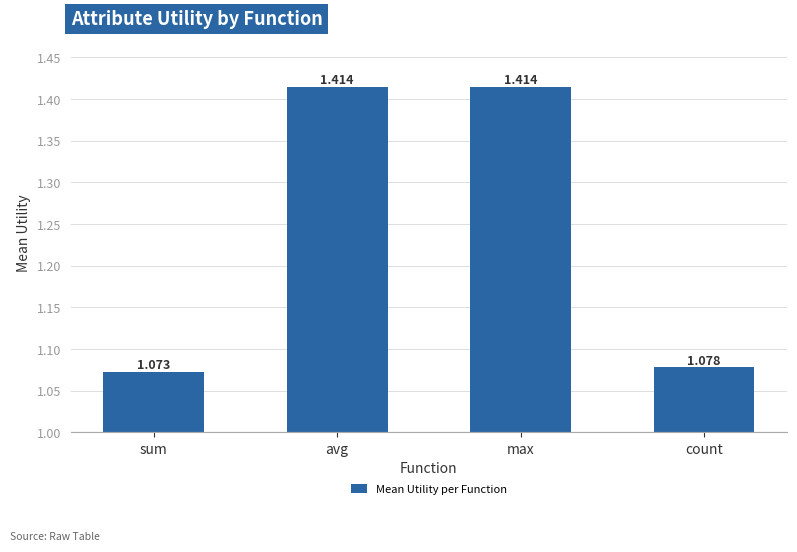

What is the difference between the second highest and minimum values?

0.3